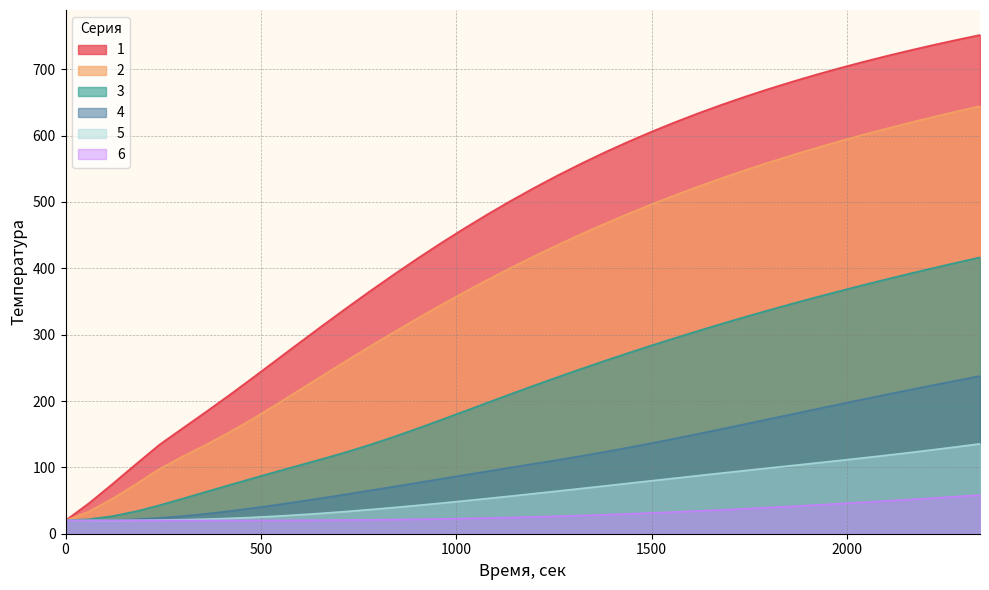

Reading left to right, transcribe all the data shown in this chart.

1: 0=20.0	60=46.1	120=75.0	180=104.8	240=134.2	300=159.1	360=184.0	420=209.3	480=235.5	540=262.0	600=288.6	660=314.8	720=340.7	780=366.0	840=390.7	900=414.7	960=437.8	1020=460.1	1080=481.5	1140=502.0	1200=521.6	1260=540.3	1320=558.0	1380=574.9	1440=590.9	1500=606.0	1560=620.4	1620=634.0	1680=646.8	1740=659.0	1800=670.5	1860=681.4	1920=691.8	1980=701.6	2040=711.0	2100=719.9	2160=728.4	2220=736.5	2280=744.3	2340=751.7
2: 0=20.0	60=33.5	120=52.8	180=74.7	240=97.5	300=116.6	360=134.3	420=153.2	480=173.5	540=195.0	600=217.1	660=239.3	720=261.2	780=282.7	840=303.8	900=324.4	960=344.5	1020=363.9	1080=382.8	1140=401.0	1200=418.5	1260=435.4	1320=451.7	1380=467.3	1440=482.3	1500=496.6	1560=510.4	1620=523.5	1680=536.1	1740=548.1	1800=559.7	1860=570.7	1920=581.3	1980=591.4	2040=601.1	2100=610.5	2160=619.5	2220=628.1	2280=636.4	2340=644.4
3: 0=20.0	60=21.9	120=26.5	180=33.7	240=42.9	300=53.0	360=63.3	420=73.6	480=83.7	540=93.6	600=103.5	660=113.2	720=123.4	780=134.3	840=146.1	900=158.5	960=171.4	1020=184.5	1080=197.7	1140=210.7	1200=223.6	1260=236.3	1320=248.6	1380=260.6	1440=272.4	1500=283.9	1560=295.1	1620=306.0	1680=316.6	1740=326.9	1800=337.0	1860=346.8	1920=356.3	1980=365.6	2040=374.7	2100=383.5	2160=392.0	2220=400.4	2280=408.6	2340=416.5
4: 0=20.0	60=20.1	120=20.7	180=21.9	240=23.8	300=26.6	360=30.1	420=34.2	480=38.7	540=43.6	600=48.7	660=54.1	720=59.6	780=65.3	840=71.0	900=76.8	960=82.6	1020=88.4	1080=94.2	1140=99.9	1200=105.6	1260=111.3	1320=117.2	1380=123.4	1440=129.9	1500=136.6	1560=143.6	1620=150.7	1680=158.0	1740=165.4	1800=172.8	1860=180.3	1920=187.8	1980=195.2	2040=202.5	2100=209.7	2160=216.9	2220=223.9	2280=230.8	2340=237.6
5: 0=20.0	60=20.0	120=20.1	180=20.2	240=20.6	300=21.1	360=22.0	420=23.2	480=24.7	540=26.5	600=28.6	660=31.0	720=33.6	780=36.5	840=39.5	900=42.7	960=46.1	1020=49.5	1080=53.1	1140=56.8	1200=60.5	1260=64.4	1320=68.2	1380=72.1	1440=76.0	1500=79.9	1560=83.8	1620=87.6	1680=91.5	1740=95.3	1800=99.1	1860=102.8	1920=106.6	1980=110.3	2040=114.2	2100=118.2	2160=122.3	2220=126.6	2280=131.0	2340=135.5
6: 0=20.0	60=20.0	120=20.0	180=20.0	240=20.0	300=20.0	360=20.0	420=20.1	480=20.1	540=20.2	600=20.3	660=20.5	720=20.7	780=21.0	840=21.4	900=21.8	960=22.3	1020=22.9	1080=23.7	1140=24.5	1200=25.4	1260=26.4	1320=27.5	1380=28.7	1440=29.9	1500=31.3	1560=32.8	1620=34.3	1680=36.0	1740=37.7	1800=39.5	1860=41.4	1920=43.3	1980=45.3	2040=47.3	2100=49.4	2160=51.6	2220=53.8	2280=56.0	2340=58.3